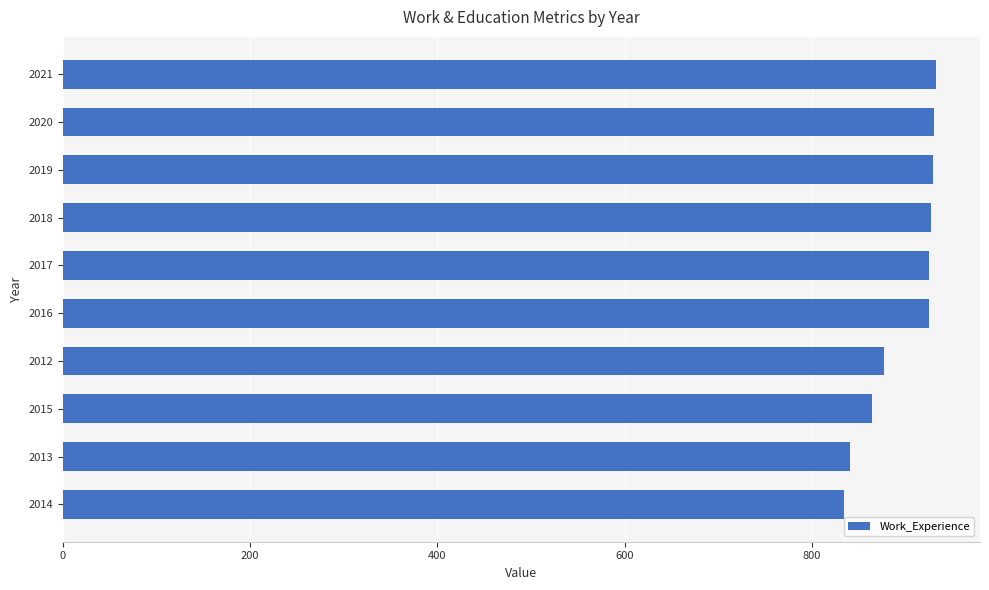

What is the difference between the maximum and minimum values?

99